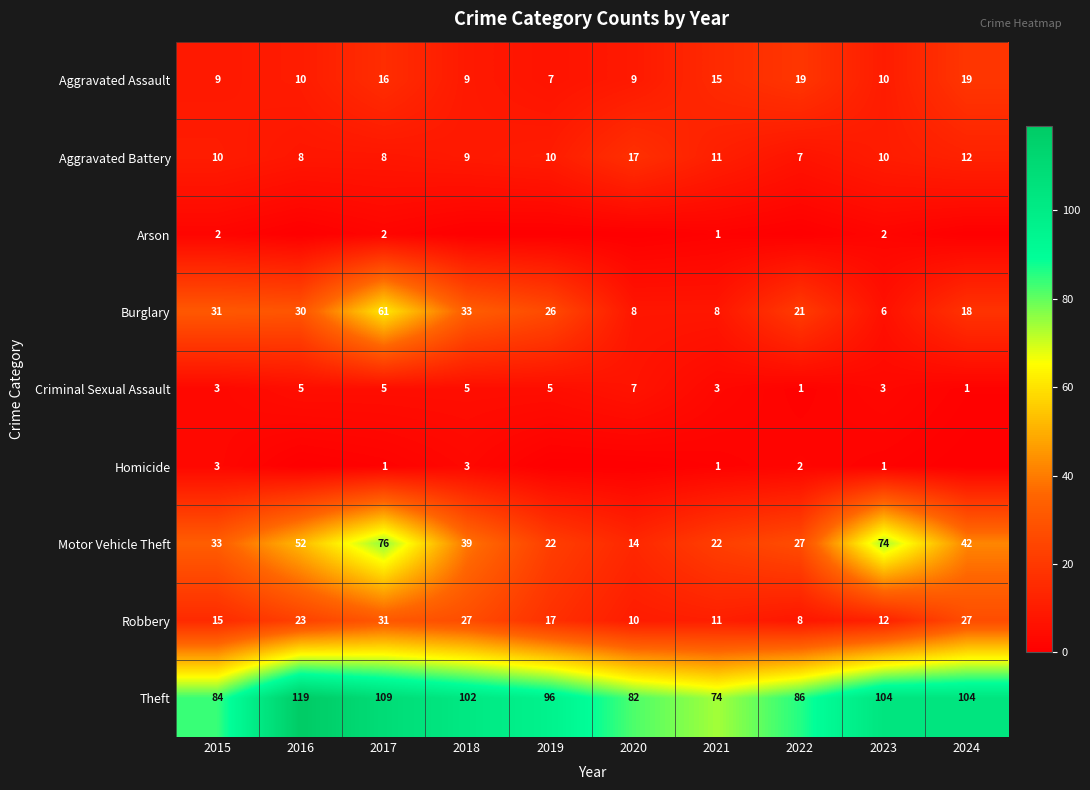

What is the total value across all series at 2015?

190